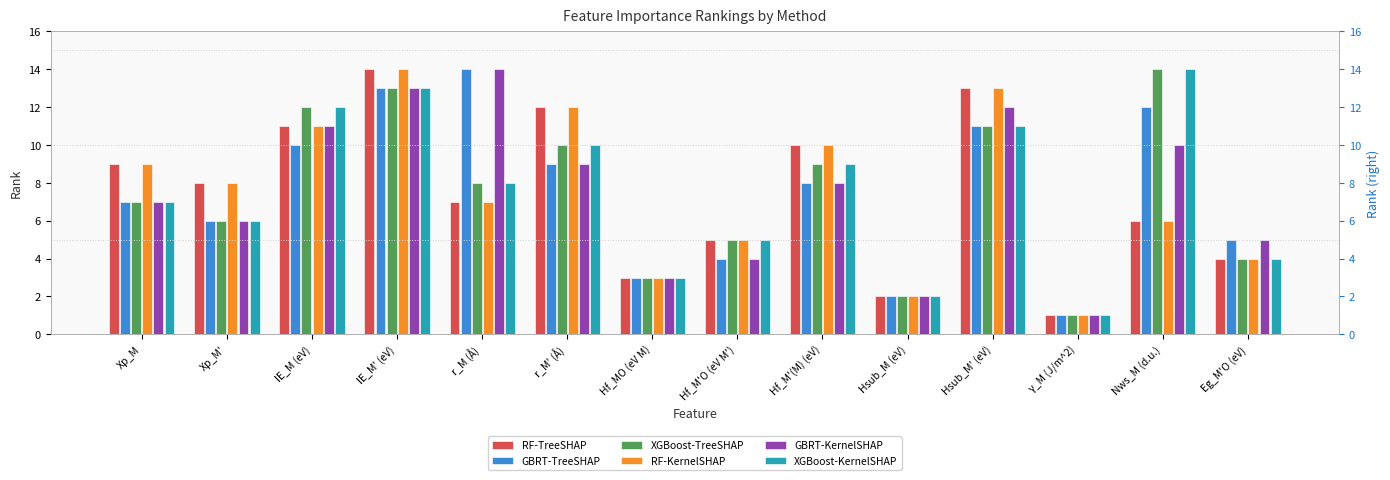

At which category is the sum across all series the highest?

IE_M' (eV)